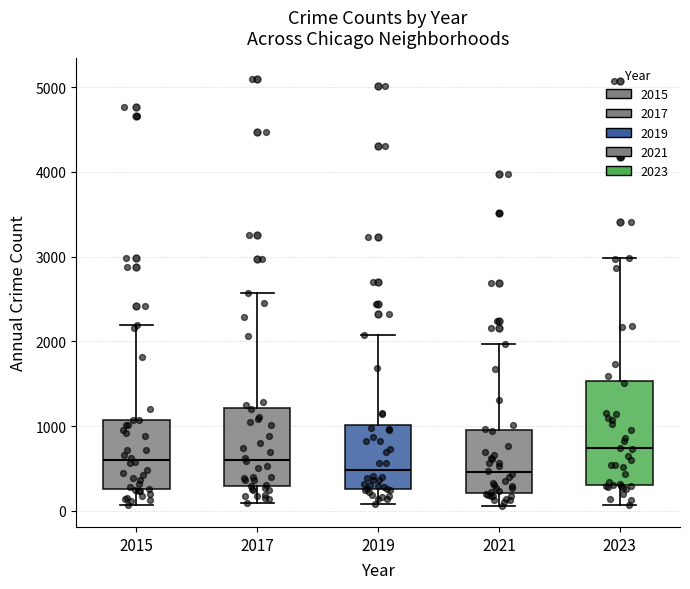

Where does the upper whisker of the box at x = 2017 end on the y-axis? The values are not printed on the chart, so give them approximately, as read against the axis.

2600